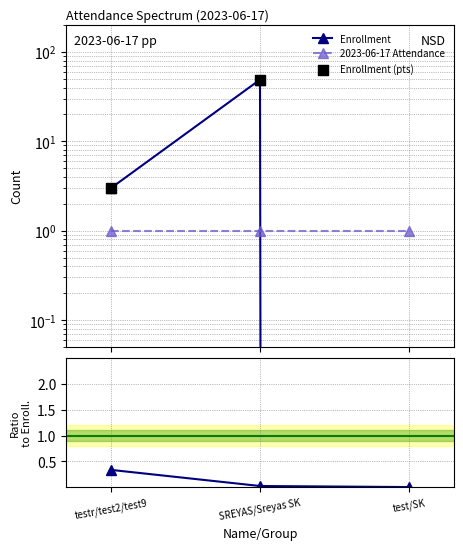

Which series has the largest total across all categories?

Enrollment